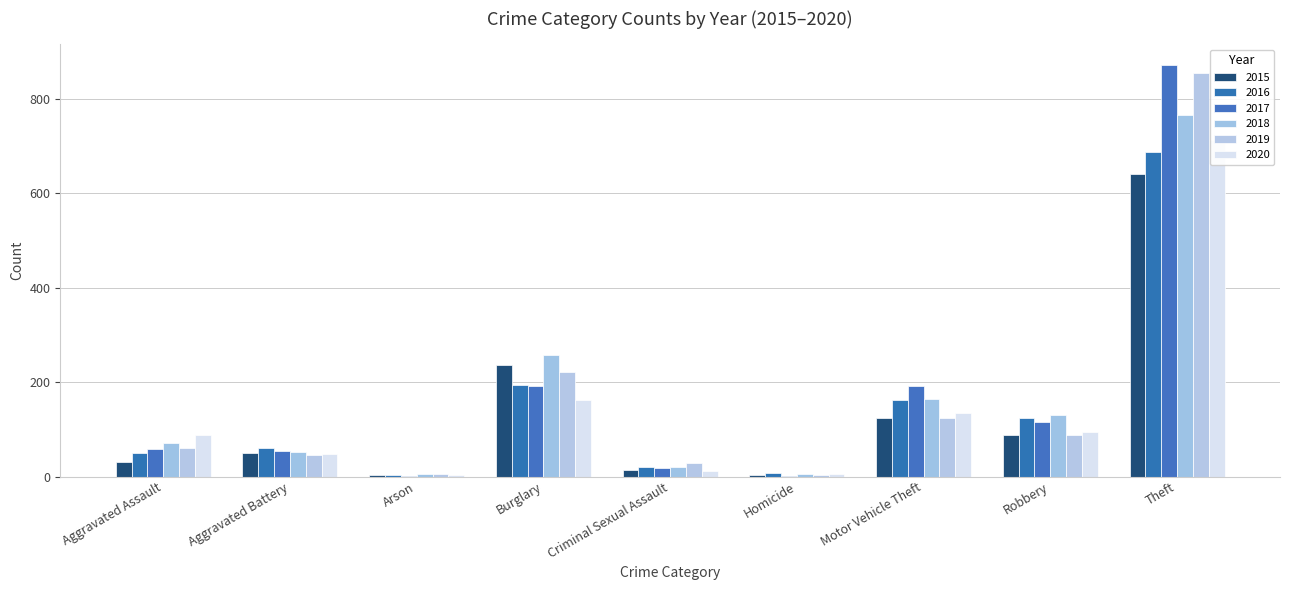

How many bars are there in total?

54